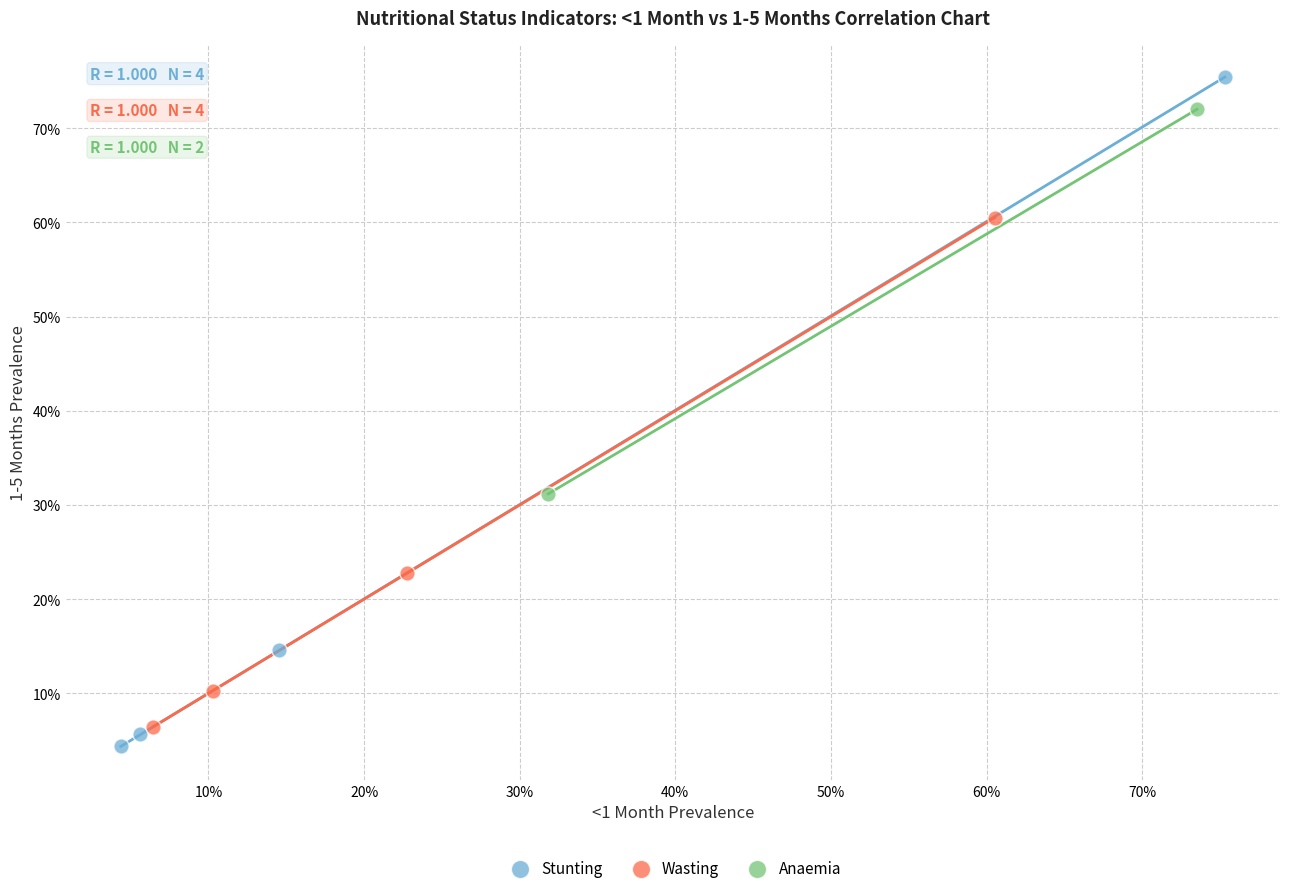

What are all the series names shown in the legend?

Stunting, Wasting, Anaemia